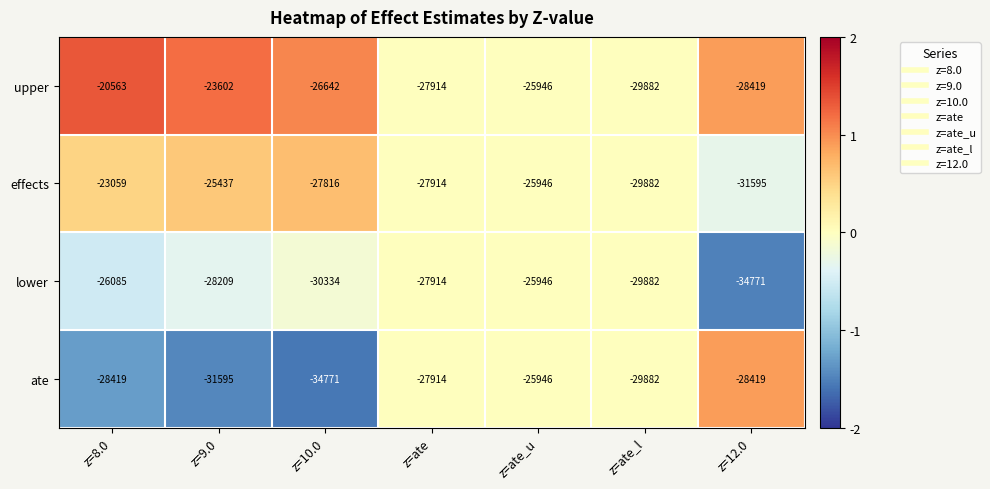

True or false: effects has a value of -19792 at z=ate_l.

False